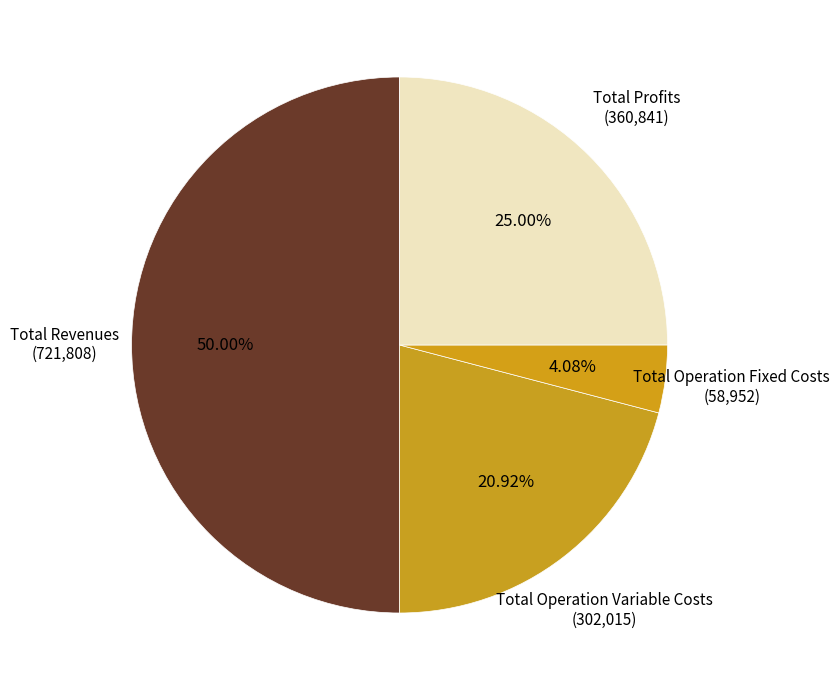

Is there any slice that represents more than half of the pie?

No